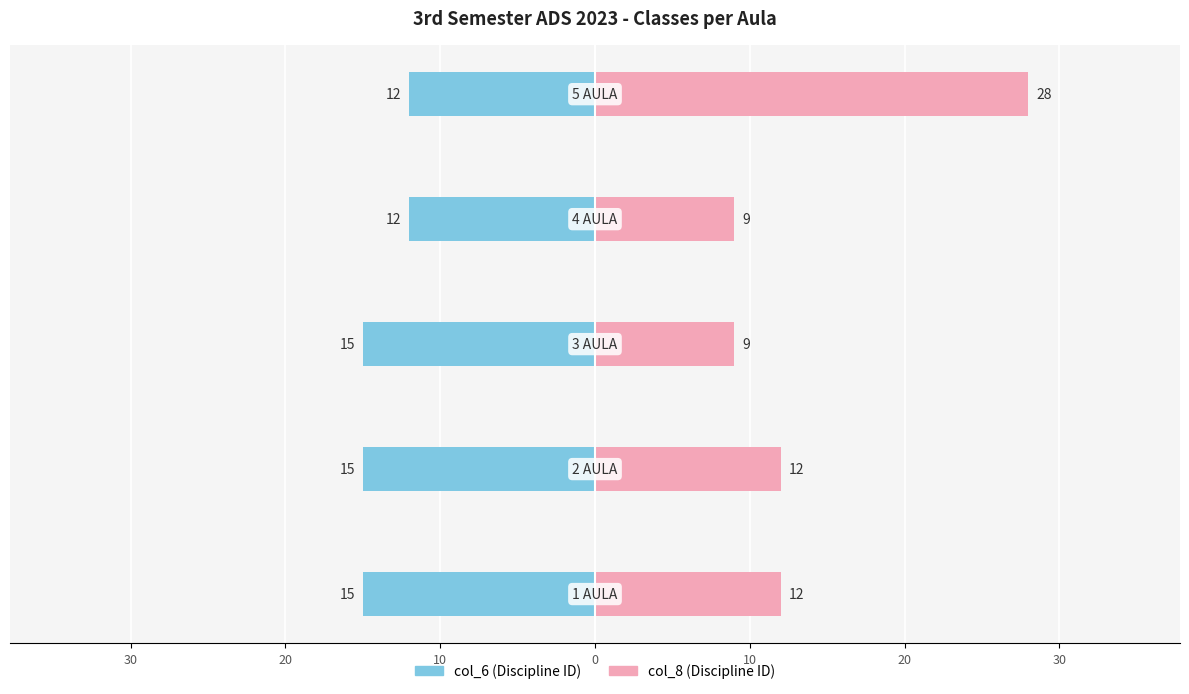

Between 40 and 0, which series saw the biggest shift?

col_8 (Discipline ID)